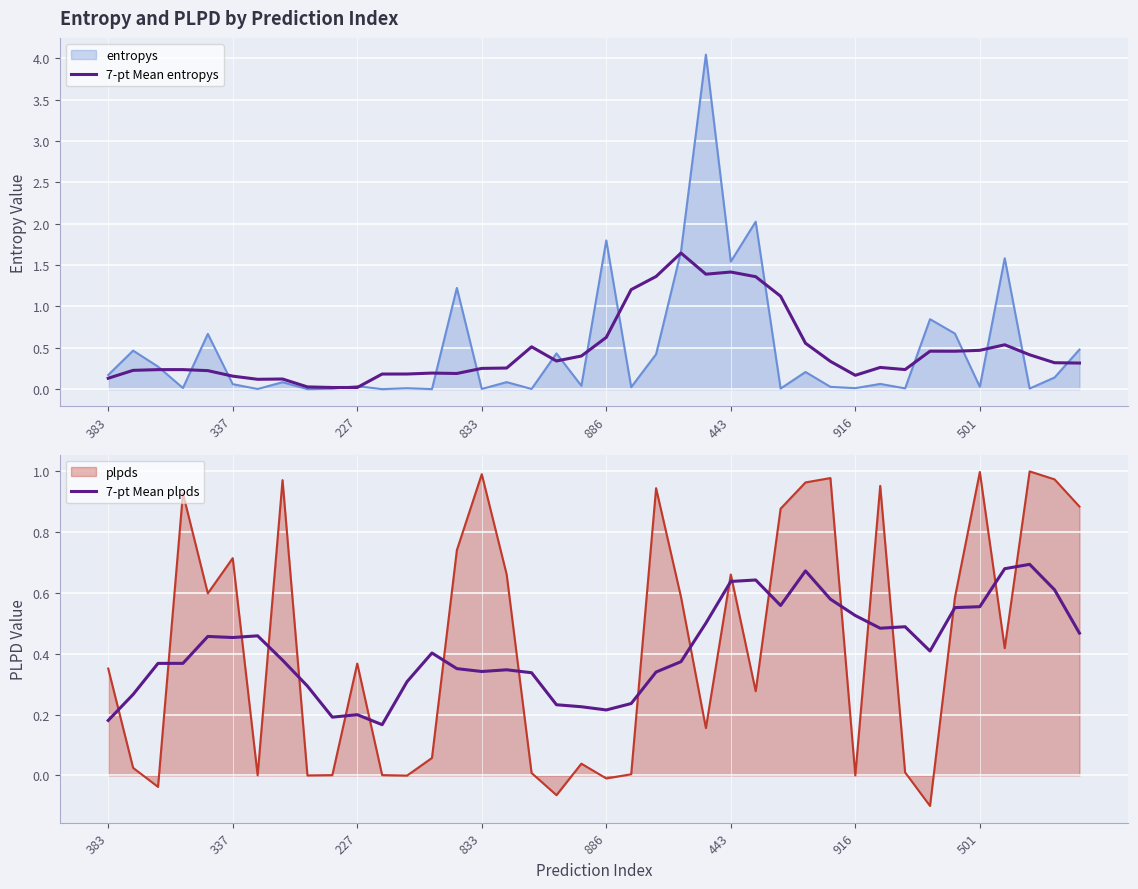

What is the total value across all series at 29?

0.9